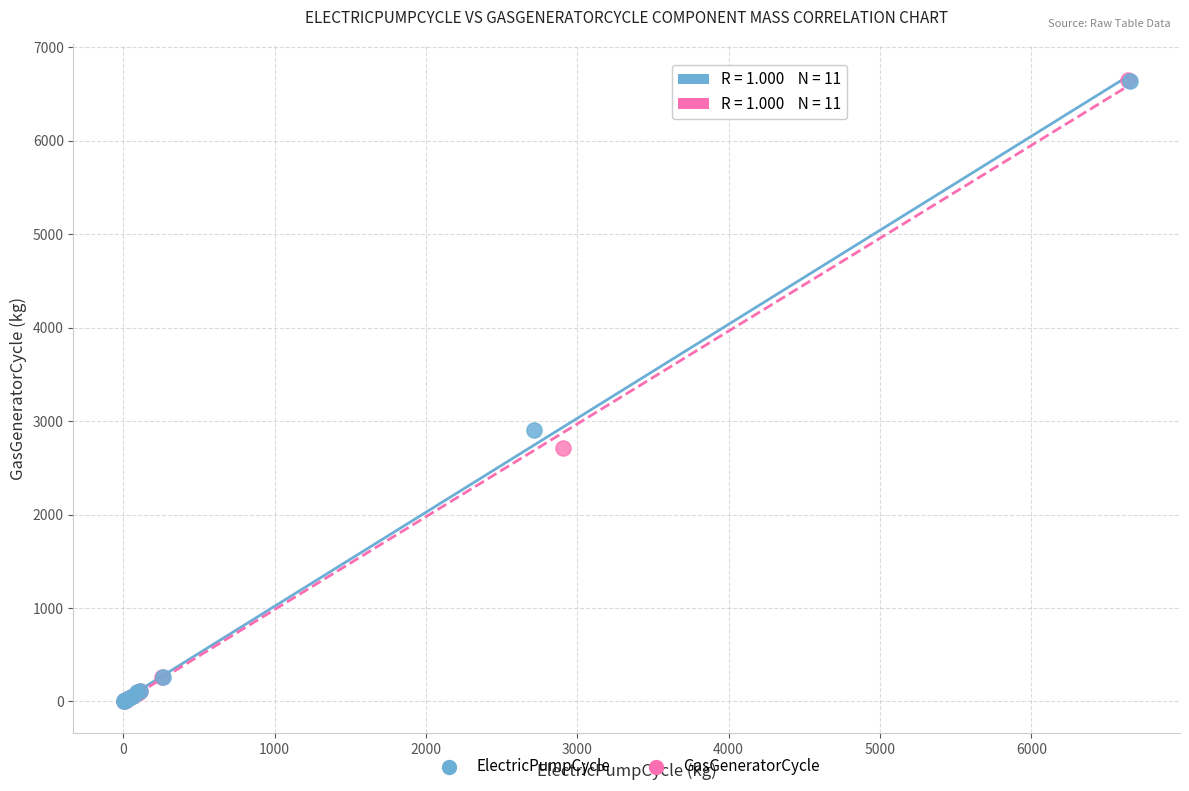

Which series has the largest Y range (max minus min)?

GasGeneratorCycle